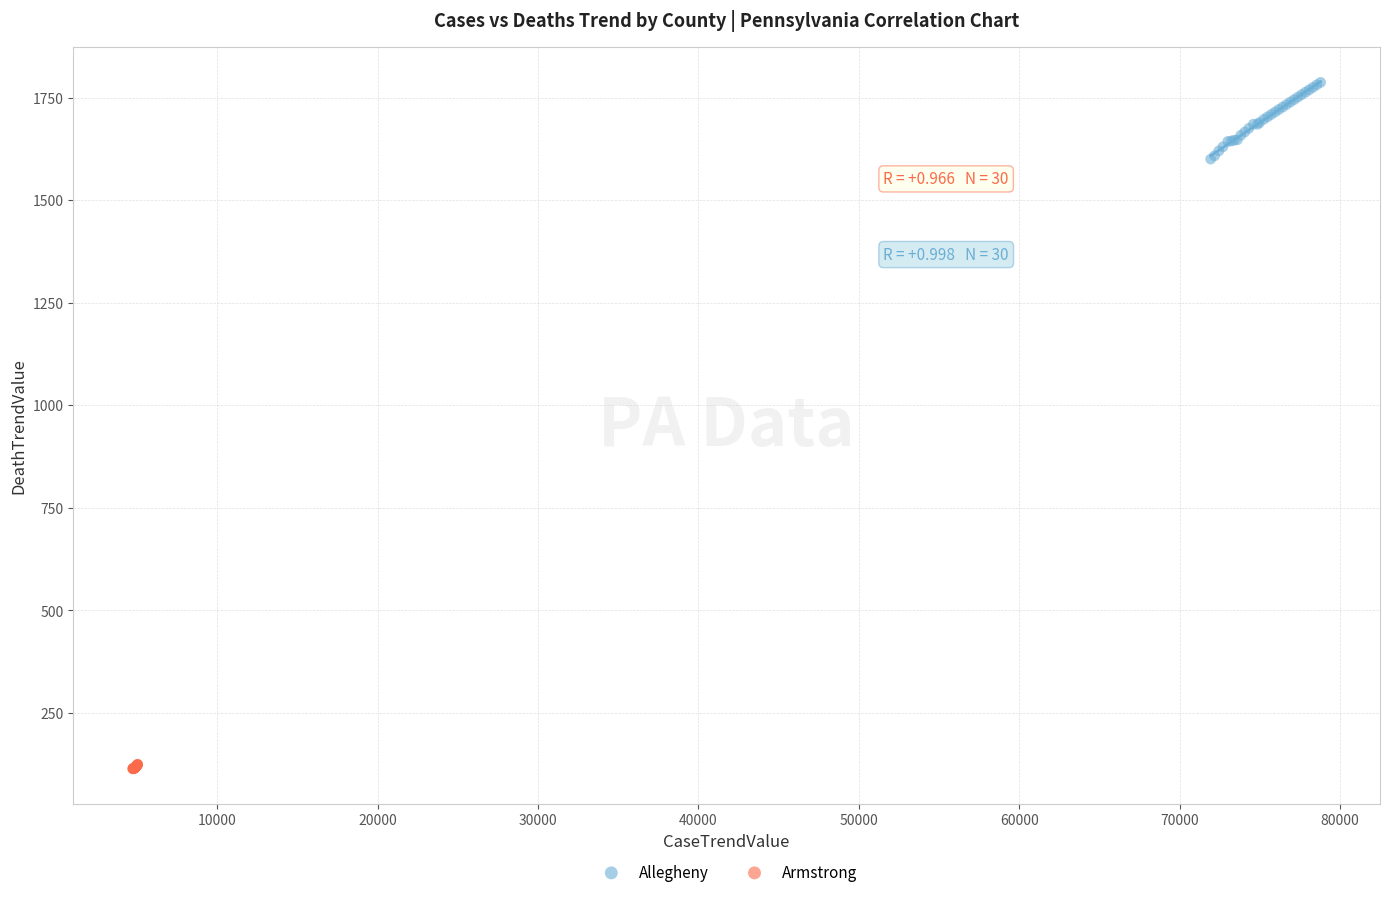

Which series has the largest Y range (max minus min)?

Allegheny